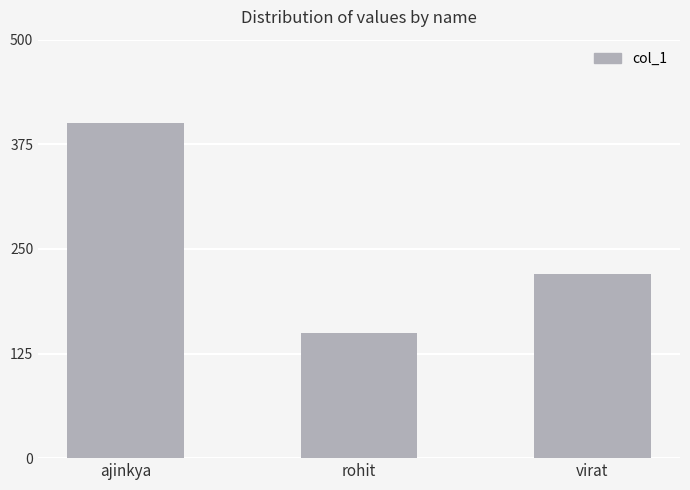

What is the label of the 1st bar from the right?

virat